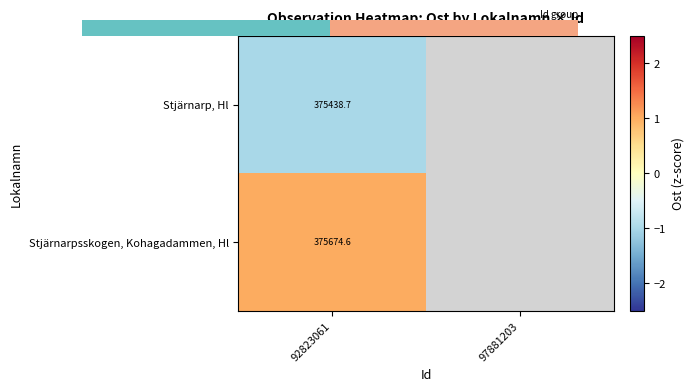

The value of Stjärnarpsskogen, Kohagadammen, Hl at 92823061 is 1.7. True or false?

False